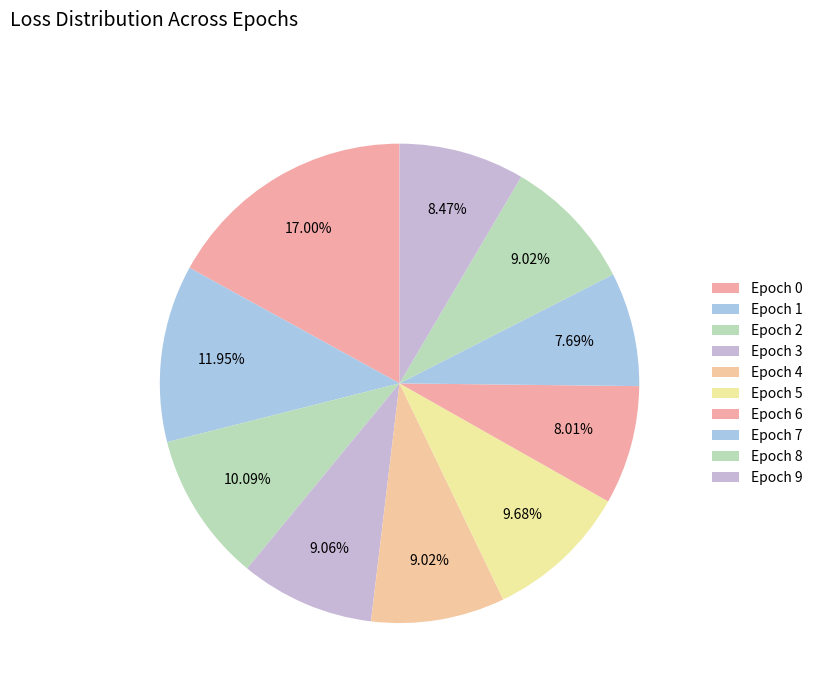

Which category has the biggest portion of the pie?

Epoch 0